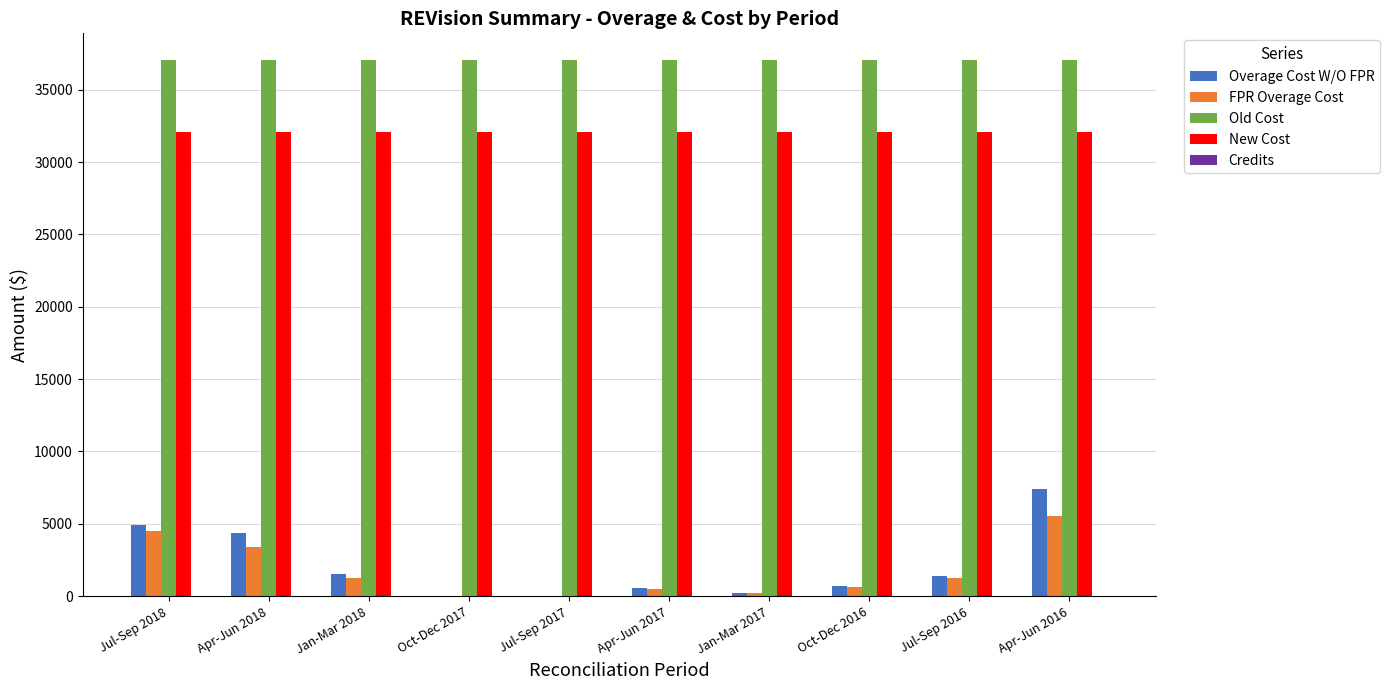

Which series changed the most between Jan-Mar 2018 and Oct-Dec 2016?

Overage Cost W/O FPR